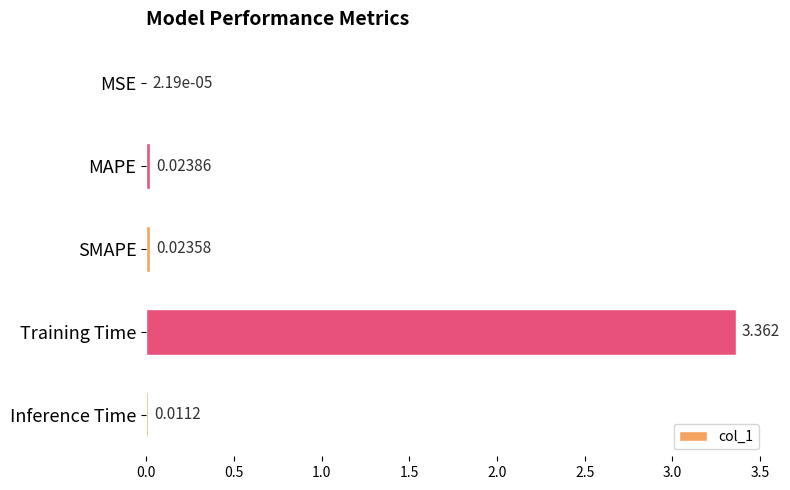

Where is the data nearest to the value 1?

MAPE